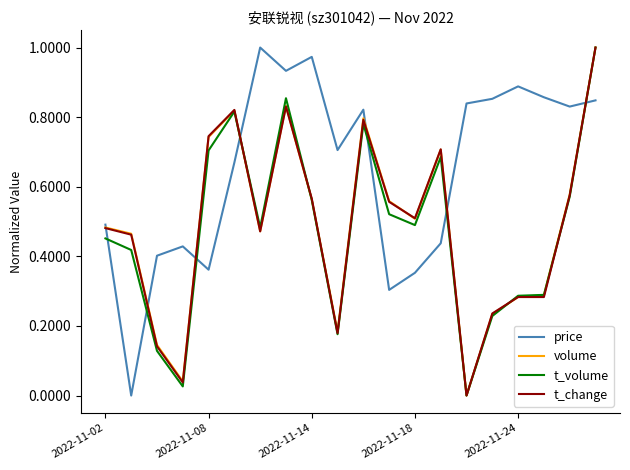

Which series has the largest total across all categories?

price